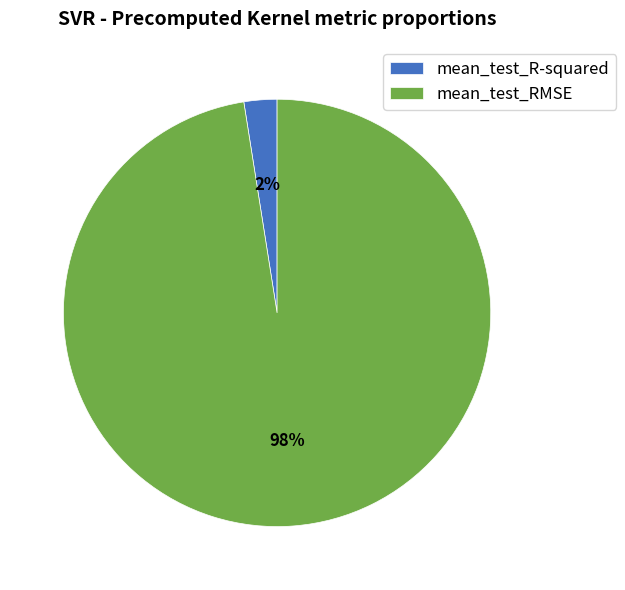

Is it true that mean_test_RMSE is 98% of the pie?

True